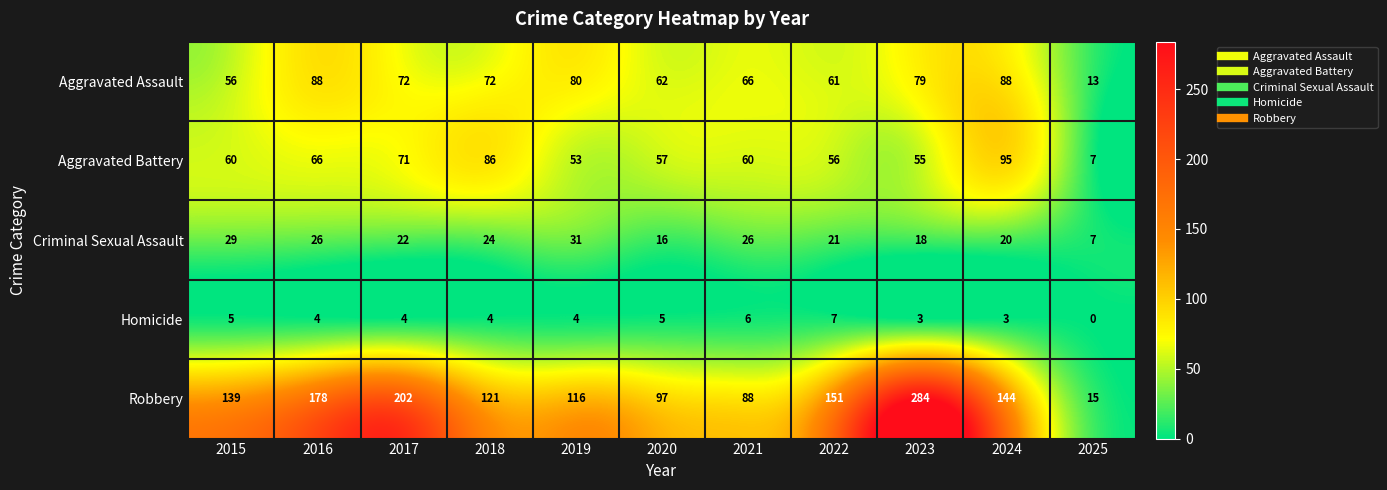

What is the approximate value of Robbery at 2024, to the nearest 10?

140